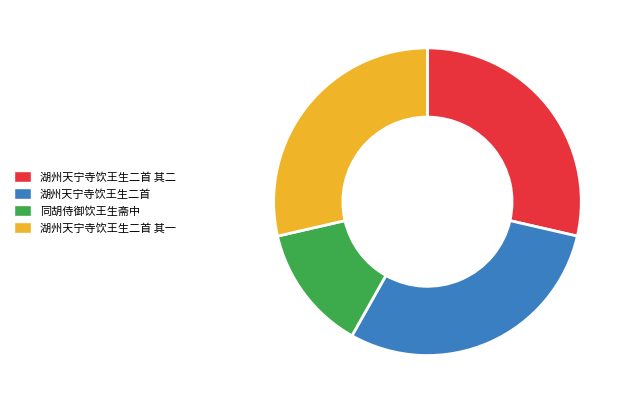

Which slice is the smallest?

同胡侍御饮王生斋中